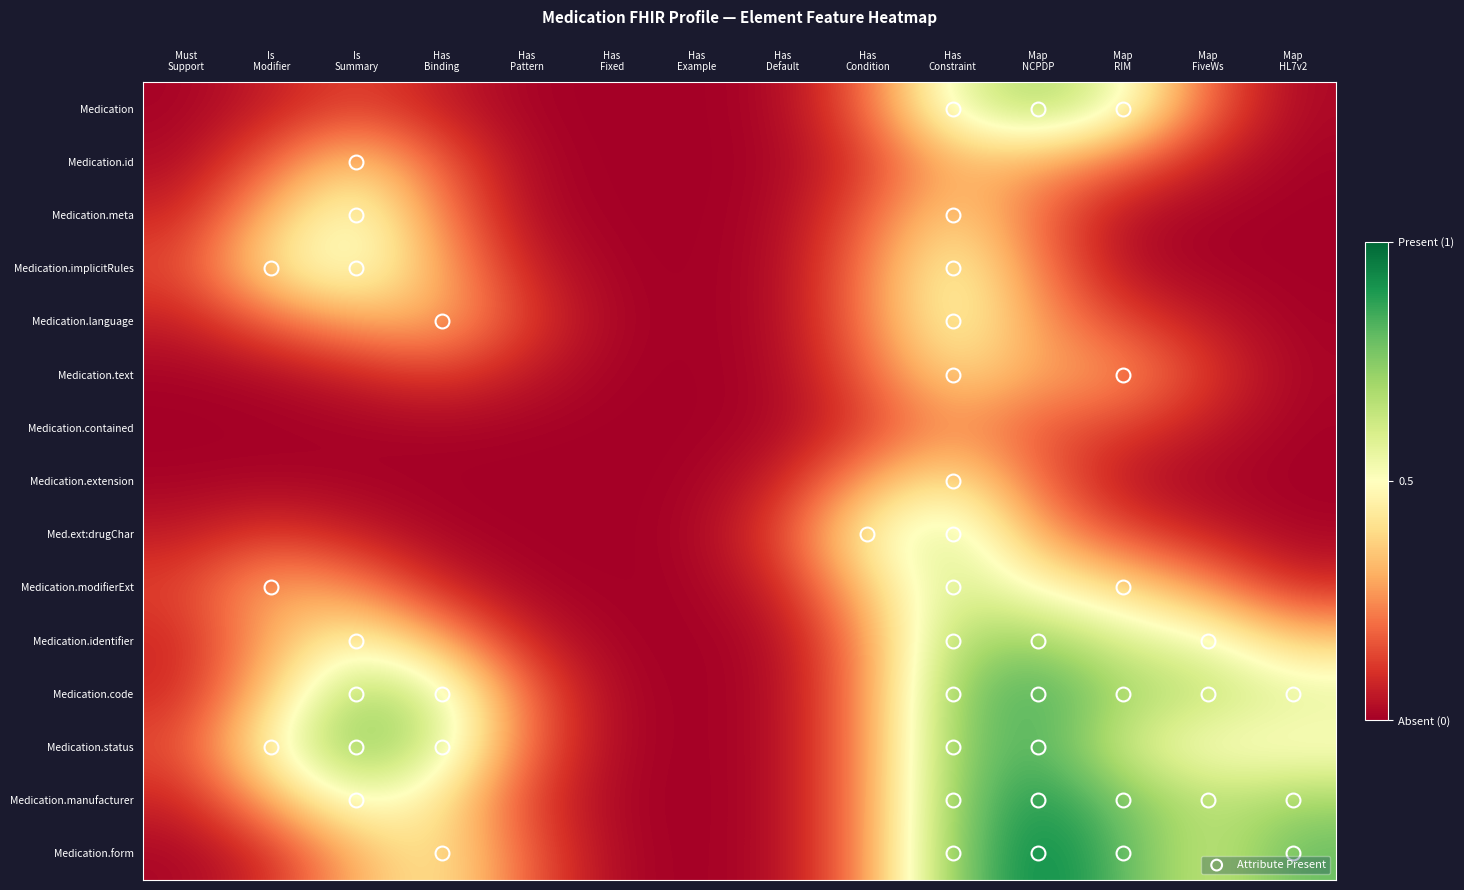

How many distinct data groups are displayed?

15